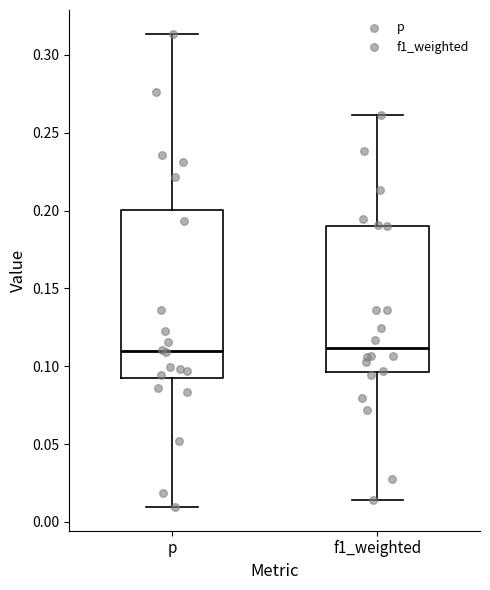

Reading left to right, transcribe this box plot: for each box, give where its median line is, the range the box spans, and where its two whiskers end, as read against the y-axis. The values are not printed on the chart, so give them approximately, as read against the axis.

p: median 0.110, box 0.090 to 0.200, whiskers 0.010 to 0.315
f1_weighted: median 0.110, box 0.095 to 0.190, whiskers 0.015 to 0.260